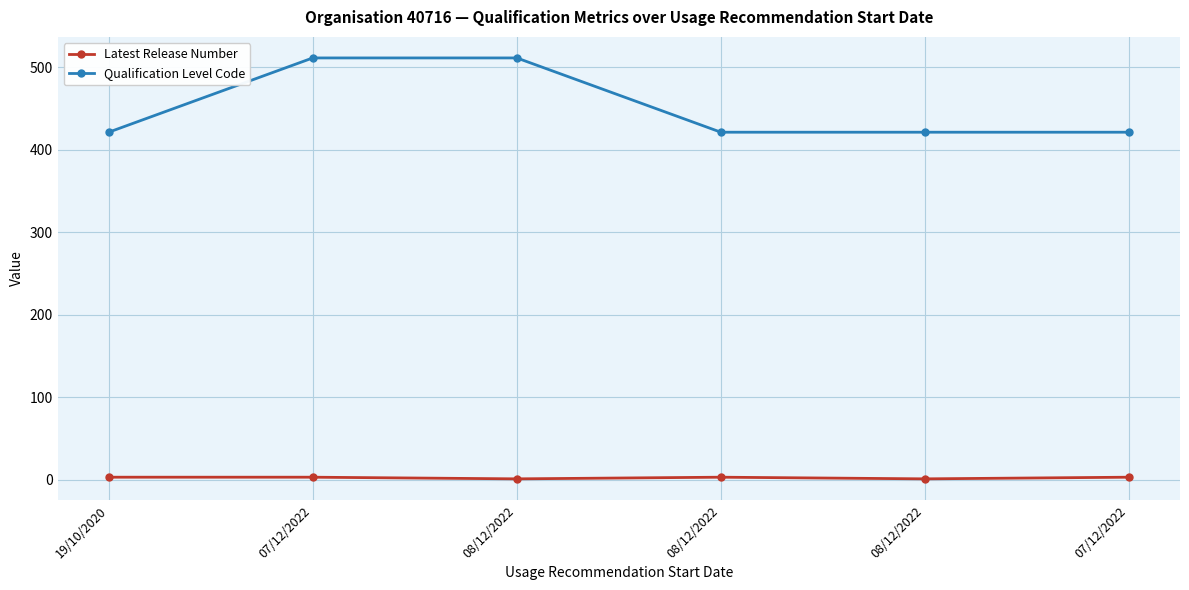

Count the Latest Release Number values in the range 1 to 3.

6